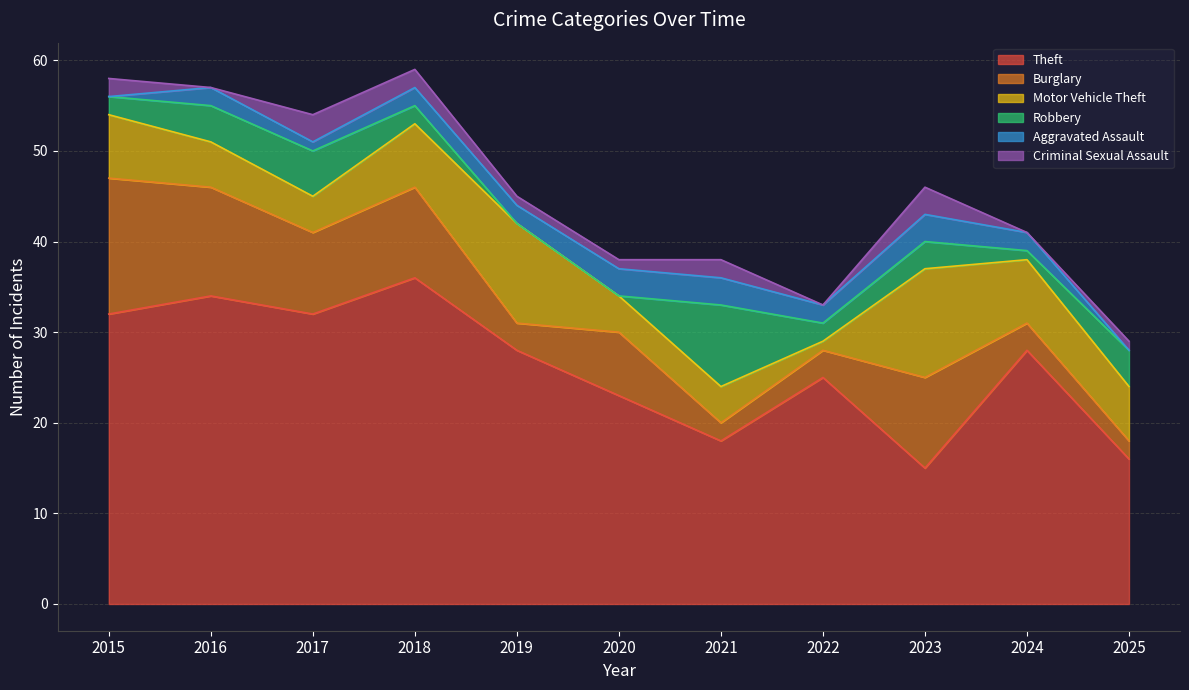

Which series has the largest total across all categories?

Theft